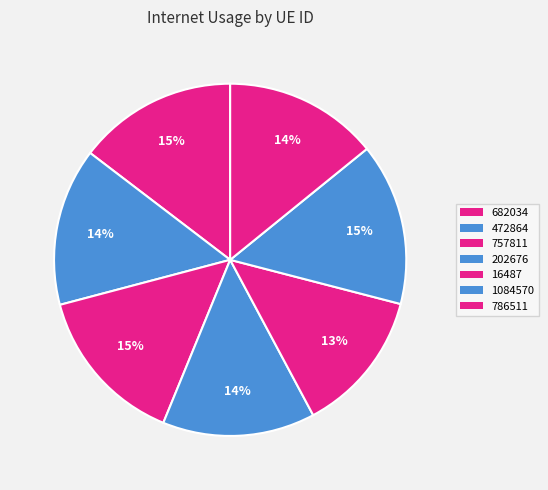

Is the sum of 757811 and 472864 greater than half?

No